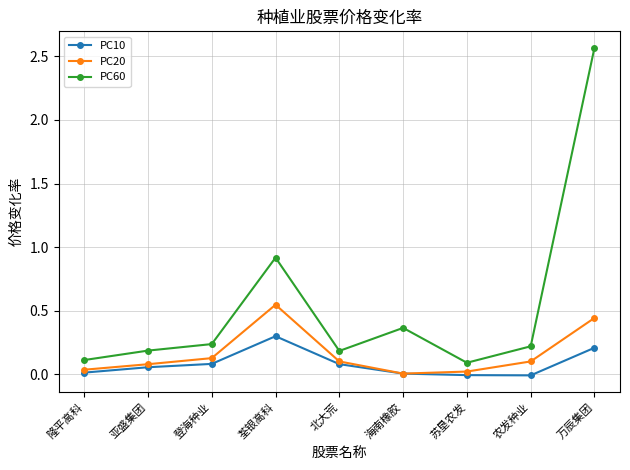

Rank the series by their maximum value, from lowest to highest.

PC10, PC20, PC60